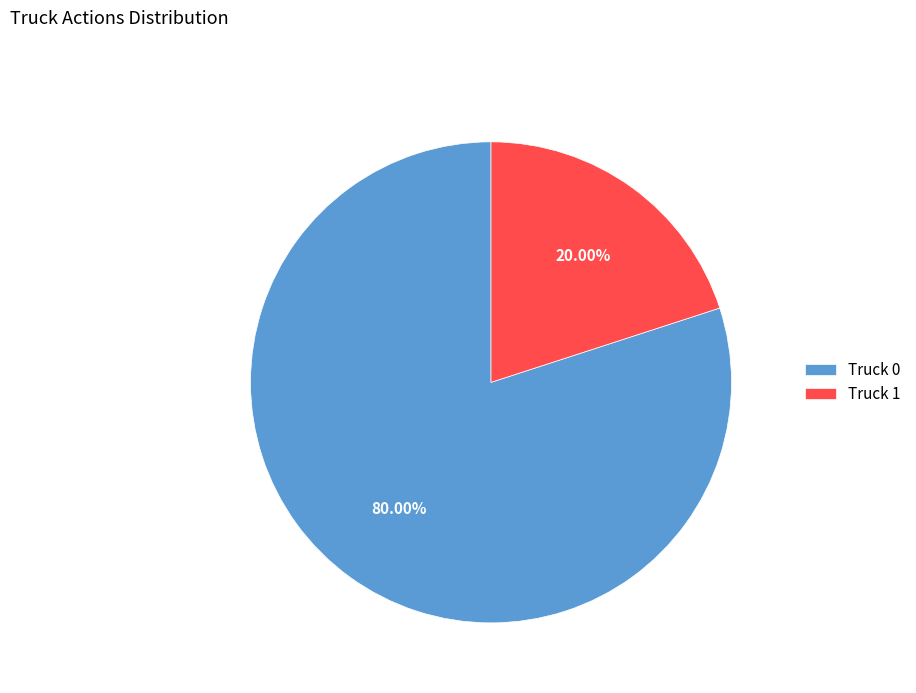

What portion of the pie excludes Truck 0?

20.0%